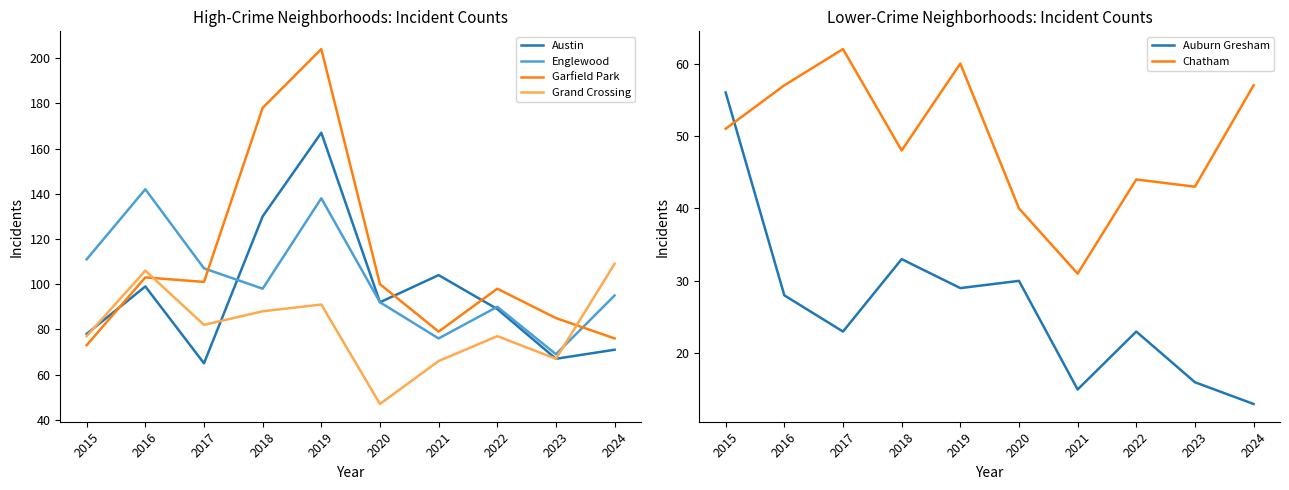

Between 2023 and 2021, which is larger?

2021